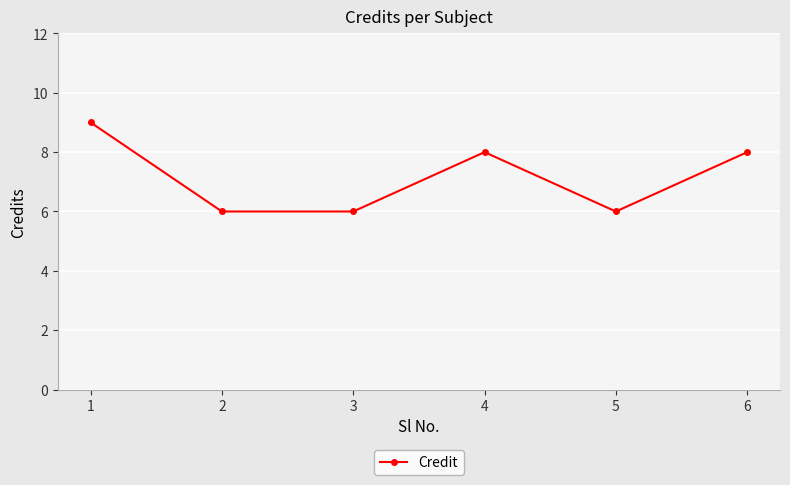

What is the minimum value shown in the chart?

6